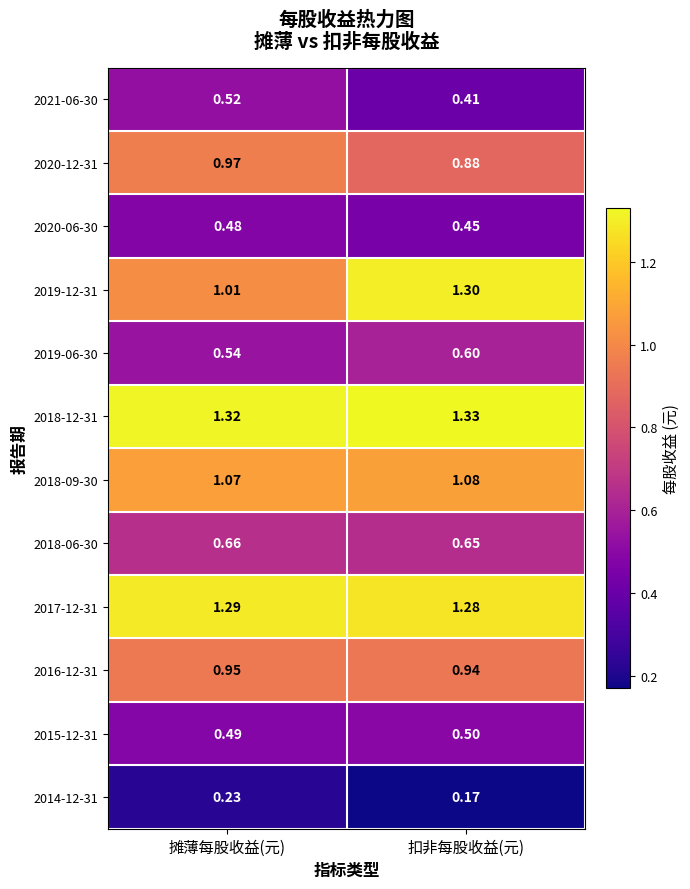

Where is 2016-12-31 nearest to the value 0?

扣非每股收益(元)